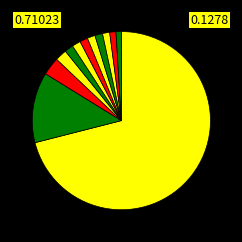

Rank the categories by value from lowest to highest.

Star Médica Lomas Verdes, Star Médica Vivo Jardín, Centro Médico Dalinde, Star Médica Luna Parc, Hospital Ángeles Lindavista, Hospital Médica Sur Tlalpan, Star Médica Centro, Hospital Ángeles México, Sanatorio Durango, Hospital Ángeles Acoxpa, Hospital Ángeles Pedregal, Sociedad de Beneficencia Española